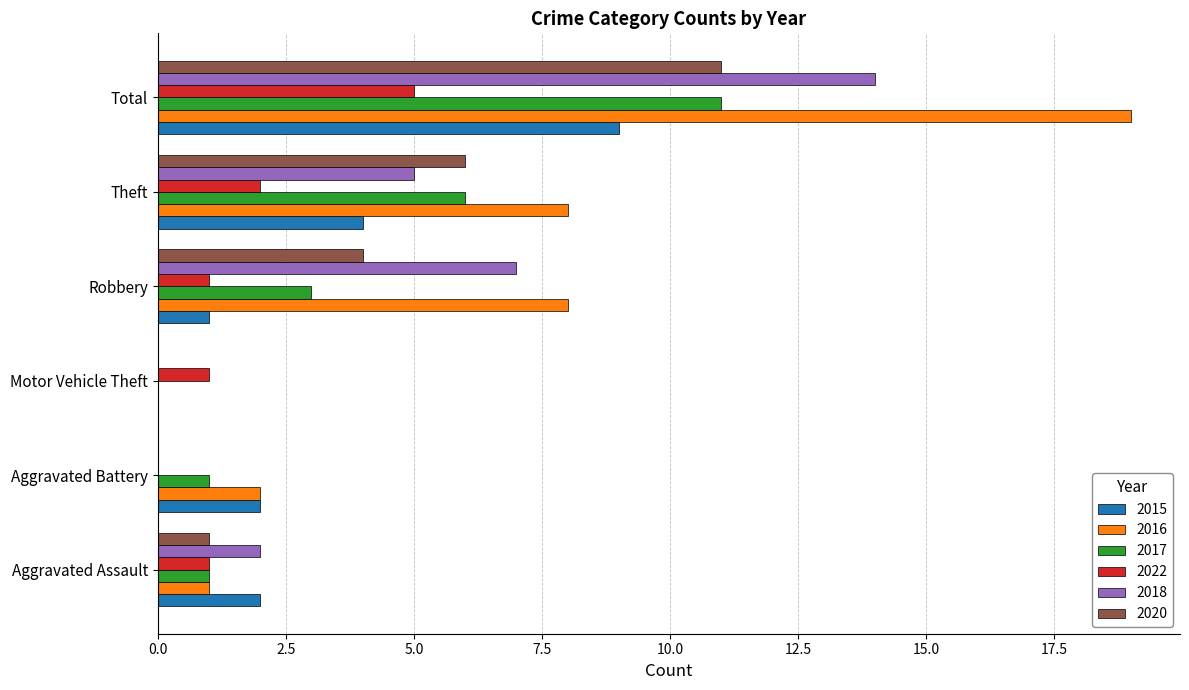

What is the maximum value shown in the chart?

19